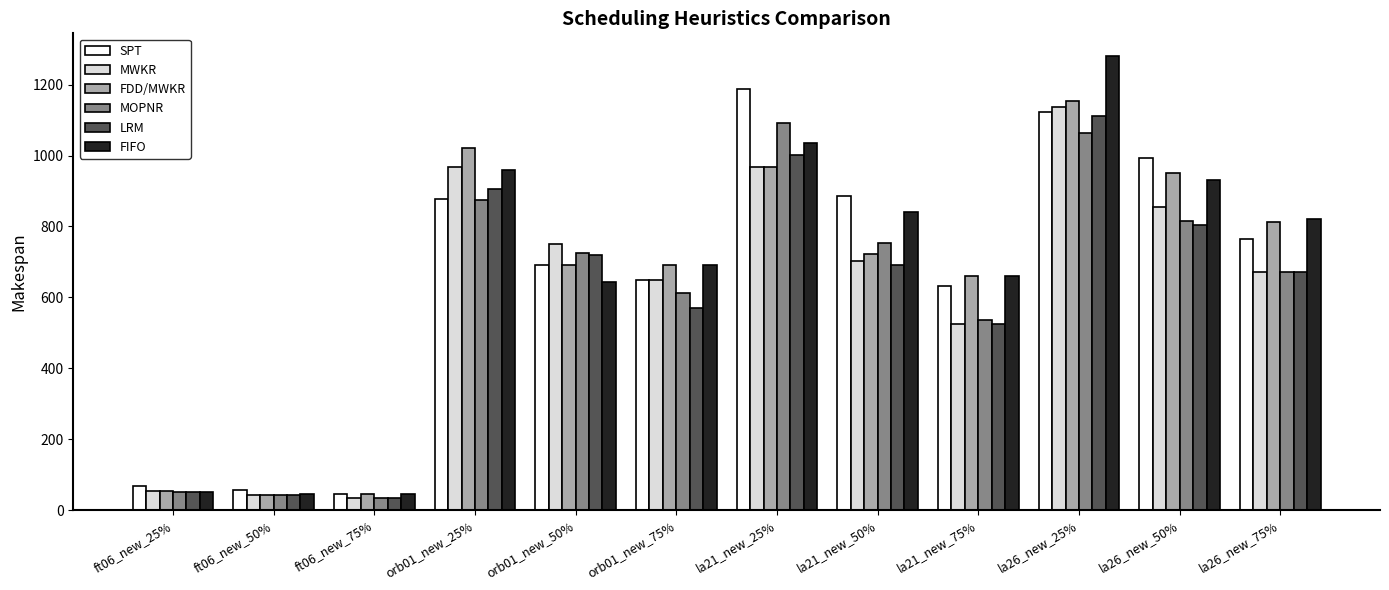

What is the maximum value for LRM?

1113